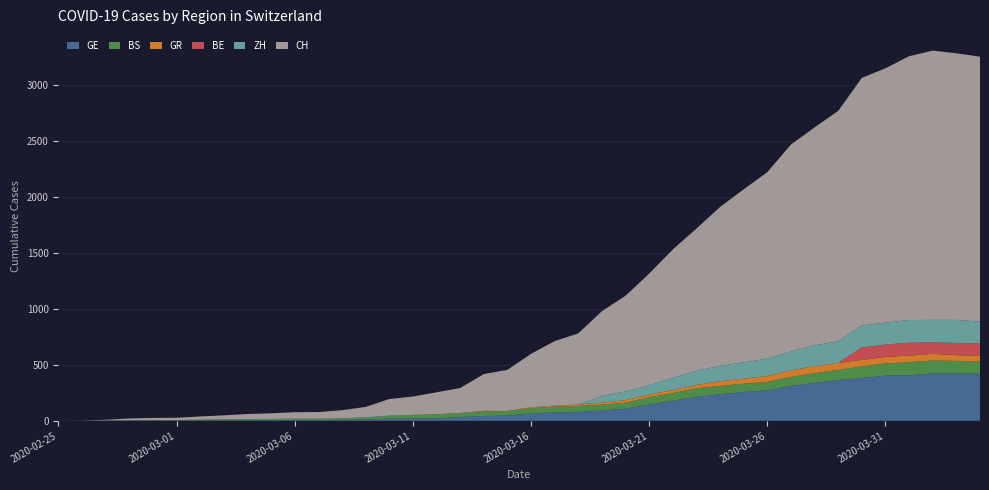

Reading left to right, extract all data points from this chart.

GE: 2020-02-25=0	2020-02-26=1	2020-02-27=1	2020-02-28=2	2020-02-29=3	2020-03-01=3	2020-03-02=3	2020-03-03=4	2020-03-04=4	2020-03-05=5	2020-03-06=7	2020-03-07=7	2020-03-08=9	2020-03-09=13	2020-03-10=18	2020-03-11=20	2020-03-12=23	2020-03-13=33	2020-03-14=43	2020-03-15=46	2020-03-16=66	2020-03-17=75	2020-03-18=78	2020-03-19=92	2020-03-20=109	2020-03-21=145	2020-03-22=179	2020-03-23=214	2020-03-24=238	2020-03-25=258	2020-03-26=272	2020-03-27=313	2020-03-28=339	2020-03-29=365	2020-03-30=382	2020-03-31=405	2020-04-01=406	2020-04-02=424	2020-04-03=424	2020-04-04=421
BS: 2020-02-25=0	2020-02-26=0	2020-02-27=3	2020-02-28=3	2020-02-29=4	2020-03-01=4	2020-03-02=7	2020-03-03=9	2020-03-04=11	2020-03-05=12	2020-03-06=12	2020-03-07=12	2020-03-08=13	2020-03-09=19	2020-03-10=28	2020-03-11=33	2020-03-12=36	2020-03-13=37	2020-03-14=40	2020-03-15=42	2020-03-16=47	2020-03-17=52	2020-03-18=55	2020-03-19=52	2020-03-20=52	2020-03-21=66	2020-03-22=69	2020-03-23=77	2020-03-24=73	2020-03-25=74	2020-03-26=76	2020-03-27=79	2020-03-28=87	2020-03-29=90	2020-03-30=105	2020-03-31=108	2020-04-01=119	2020-04-02=115	2020-04-03=112	2020-04-04=108
GR: 2020-02-25=0	2020-02-26=0	2020-02-27=0	2020-02-28=0	2020-02-29=0	2020-03-01=0	2020-03-02=0	2020-03-03=0	2020-03-04=0	2020-03-05=0	2020-03-06=0	2020-03-07=0	2020-03-08=0	2020-03-09=0	2020-03-10=0	2020-03-11=0	2020-03-12=0	2020-03-13=0	2020-03-14=6	2020-03-15=0	2020-03-16=9	2020-03-17=9	2020-03-18=13	2020-03-19=18	2020-03-20=24	2020-03-21=24	2020-03-22=27	2020-03-23=29	2020-03-24=43	2020-03-25=45	2020-03-26=52	2020-03-27=58	2020-03-28=63	2020-03-29=63	2020-03-30=58	2020-03-31=58	2020-04-01=59	2020-04-02=60	2020-04-03=51	2020-04-04=52
BE: 2020-02-25=0	2020-02-26=0	2020-02-27=0	2020-02-28=0	2020-02-29=0	2020-03-01=0	2020-03-02=0	2020-03-03=0	2020-03-04=0	2020-03-05=0	2020-03-06=0	2020-03-07=0	2020-03-08=0	2020-03-09=0	2020-03-10=0	2020-03-11=0	2020-03-12=0	2020-03-13=0	2020-03-14=0	2020-03-15=0	2020-03-16=0	2020-03-17=0	2020-03-18=0	2020-03-19=0	2020-03-20=0	2020-03-21=0	2020-03-22=0	2020-03-23=0	2020-03-24=0	2020-03-25=0	2020-03-26=0	2020-03-27=0	2020-03-28=0	2020-03-29=0	2020-03-30=112	2020-03-31=111	2020-04-01=115	2020-04-02=104	2020-04-03=109	2020-04-04=113
ZH: 2020-02-25=0	2020-02-26=0	2020-02-27=0	2020-02-28=0	2020-02-29=0	2020-03-01=0	2020-03-02=0	2020-03-03=0	2020-03-04=0	2020-03-05=0	2020-03-06=0	2020-03-07=0	2020-03-08=0	2020-03-09=0	2020-03-10=0	2020-03-11=0	2020-03-12=0	2020-03-13=0	2020-03-14=0	2020-03-15=0	2020-03-16=0	2020-03-17=0	2020-03-18=0	2020-03-19=60	2020-03-20=78	2020-03-21=83	2020-03-22=110	2020-03-23=127	2020-03-24=138	2020-03-25=146	2020-03-26=156	2020-03-27=171	2020-03-28=187	2020-03-29=194	2020-03-30=197	2020-03-31=196	2020-04-01=203	2020-04-02=200	2020-04-03=207	2020-04-04=194
CH: 2020-02-25=0	2020-02-26=1	2020-02-27=5	2020-02-28=16	2020-02-29=19	2020-03-01=20	2020-03-02=29	2020-03-03=36	2020-03-04=46	2020-03-05=50	2020-03-06=58	2020-03-07=59	2020-03-08=73	2020-03-09=92	2020-03-10=149	2020-03-11=164	2020-03-12=196	2020-03-13=223	2020-03-14=329	2020-03-15=368	2020-03-16=477	2020-03-17=577	2020-03-18=636	2020-03-19=759	2020-03-20=856	2020-03-21=999	2020-03-22=1148	2020-03-23=1273	2020-03-24=1421	2020-03-25=1548	2020-03-26=1669	2020-03-27=1851	2020-03-28=1949	2020-03-29=2061	2020-03-30=2214	2020-03-31=2276	2020-04-01=2360	2020-04-02=2409	2020-04-03=2385	2020-04-04=2370